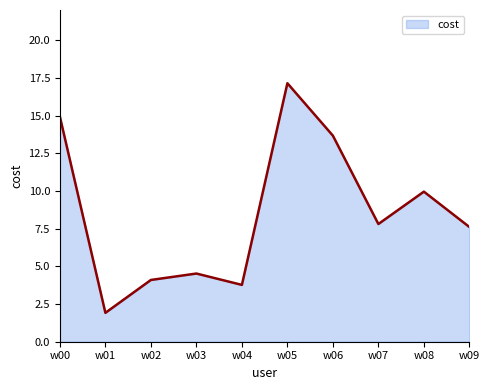

What is the sum of all values?

85.4